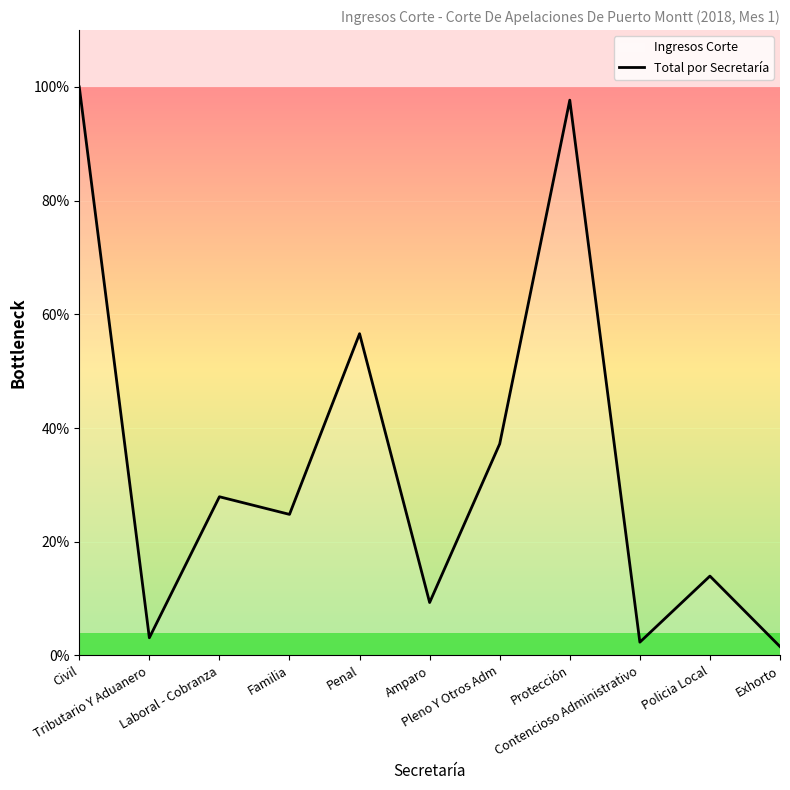

True or false: the data shows 32 at Protección.

False